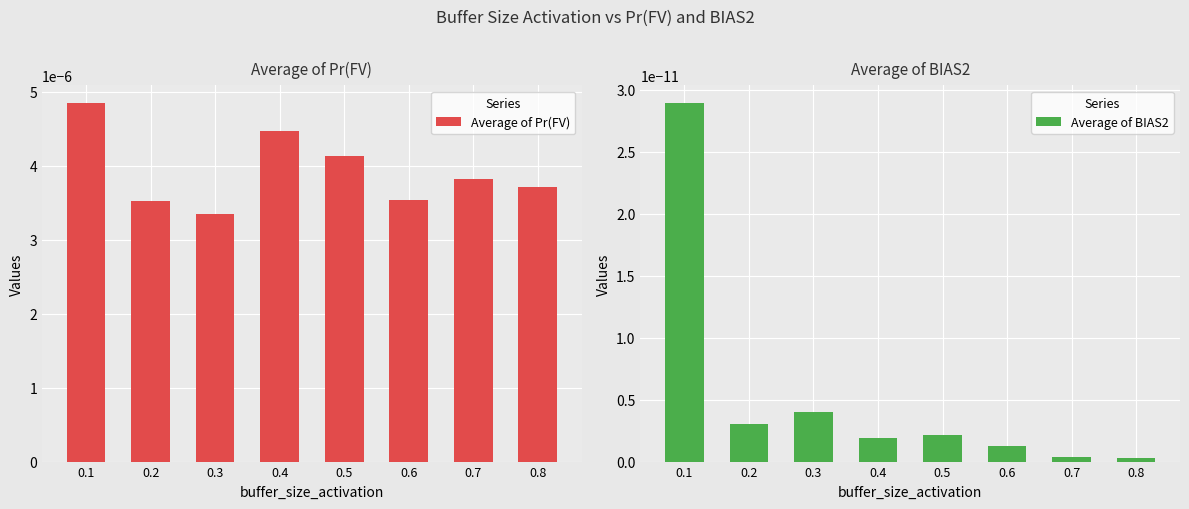

The Average of Pr(FV) series shows 0.0 at 0.1. True or false?

False